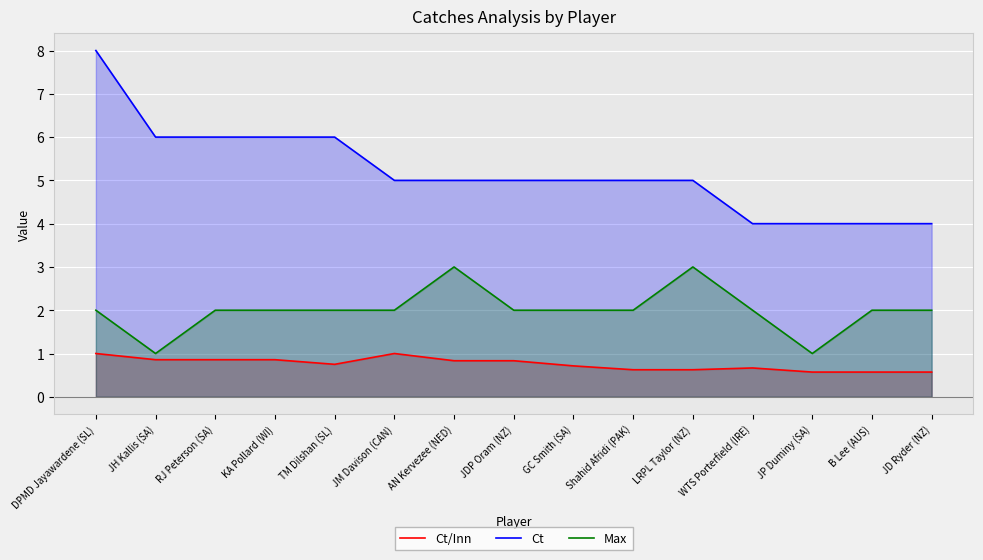

What position from the left is RJ Peterson (SA)?

3